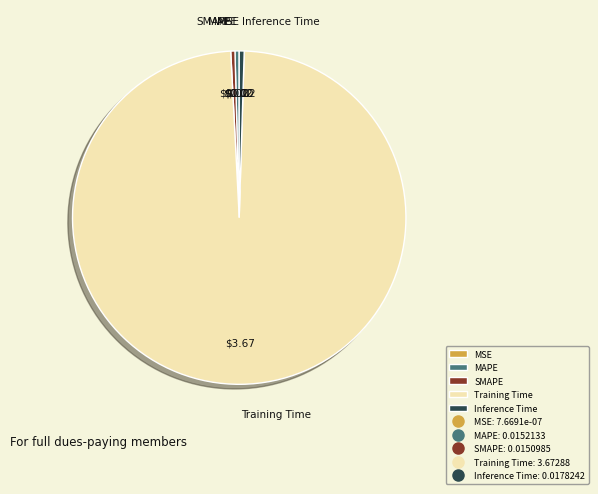

Which slice is the largest?

Training Time